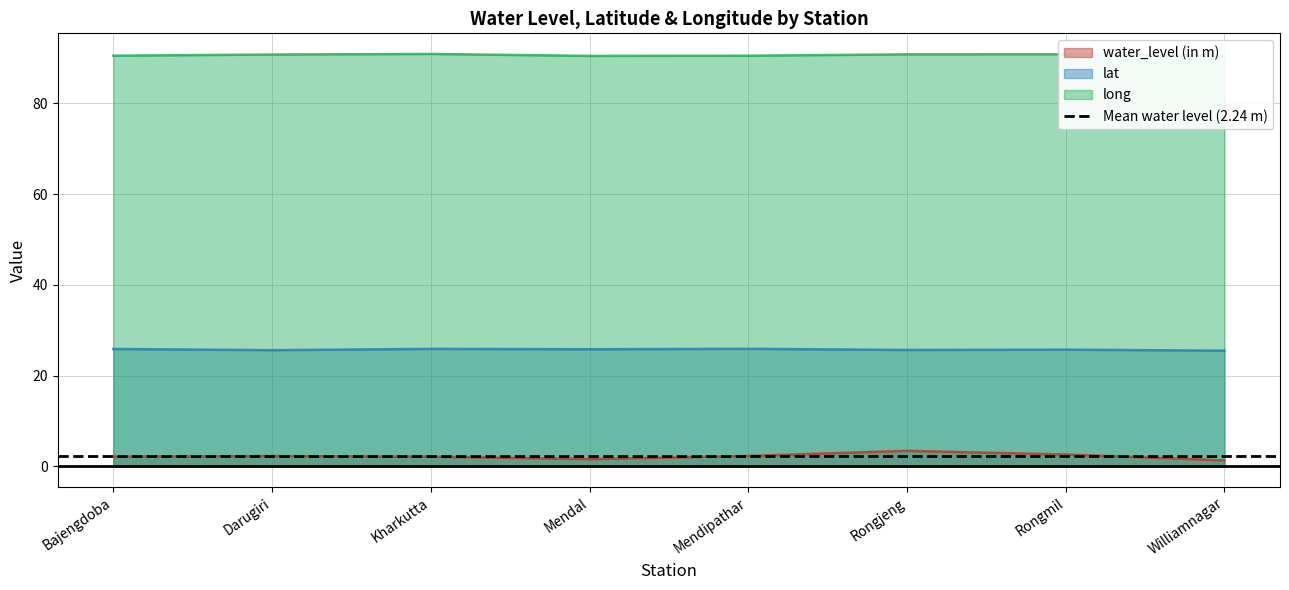

True or false: water_level (in m) and long intersect in this chart.

False